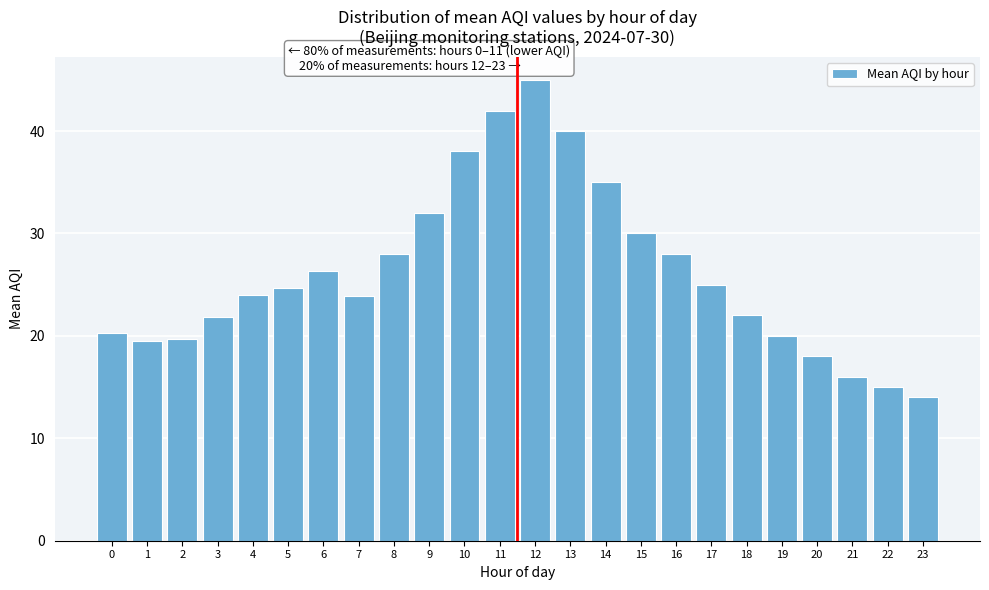

What is the difference between the maximum and minimum values?

31.0